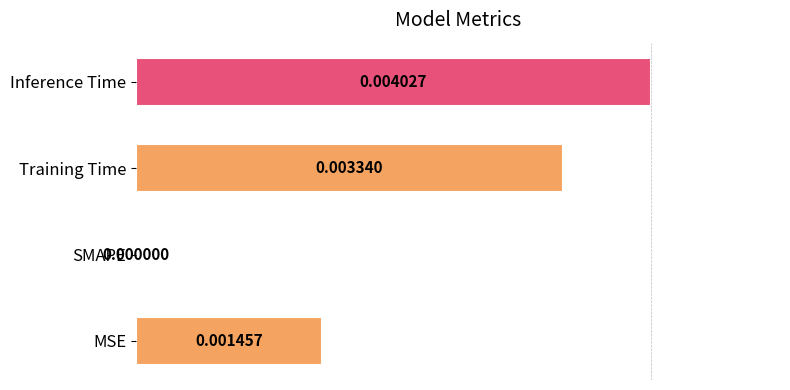

Which category has the highest value across all series?

Inference Time